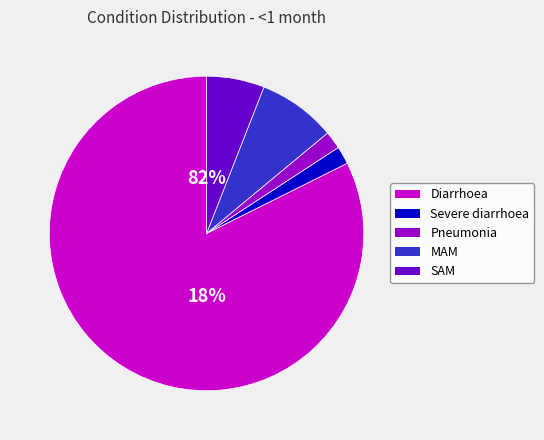

What percentage is the Severe diarrhoea slice, to the nearest percent?

2%